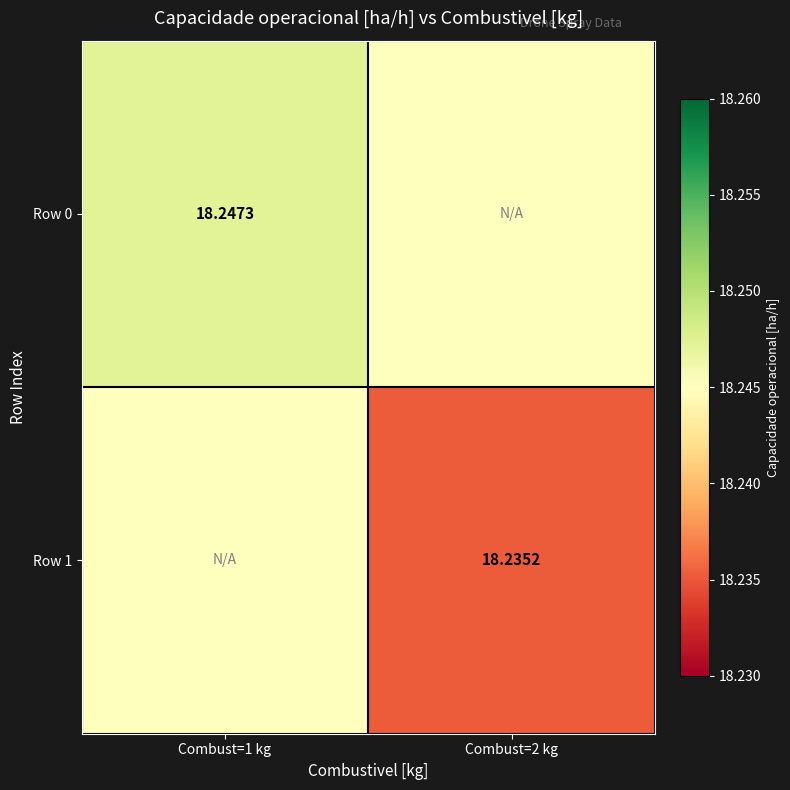

Read the Row 1 value at Combust=2 kg.

18.2